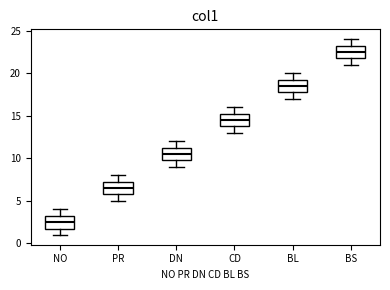

Reading left to right, transcribe this box plot: for each box, give where its median line is, the range the box spans, and where its two whiskers end, as read against the y-axis. The values are not printed on the chart, so give them approximately, as read against the axis.

NO: median 2.5, box 2.0 to 3.5, whiskers 1.0 to 4.0
PR: median 6.5, box 6.0 to 7.5, whiskers 5.0 to 8.0
DN: median 10.5, box 10.0 to 11.5, whiskers 9.0 to 12.0
CD: median 14.5, box 14.0 to 15.5, whiskers 13.0 to 16.0
BL: median 18.5, box 18.0 to 19.5, whiskers 17.0 to 20.0
BS: median 22.5, box 22.0 to 23.5, whiskers 21.0 to 24.0